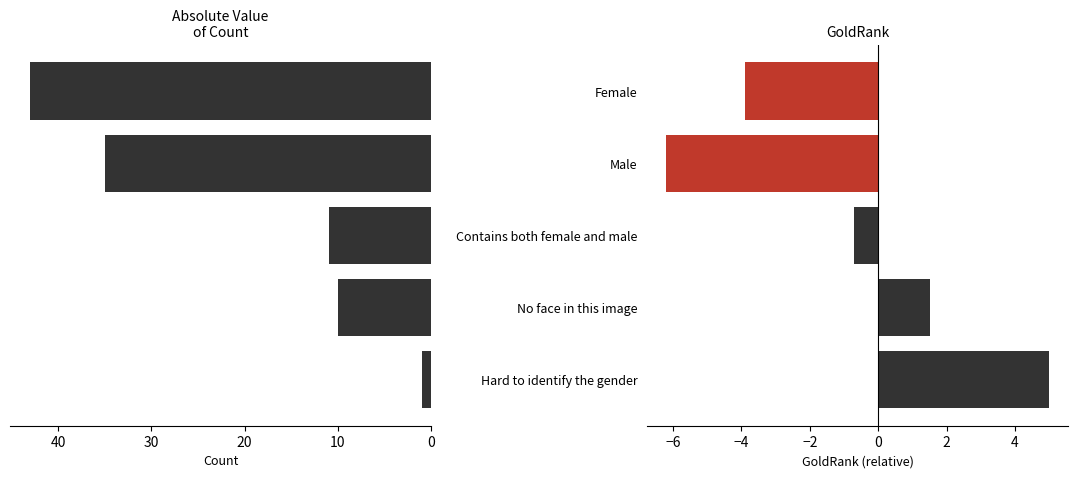

Which series changed the most between Male and Contains both female and male?

Count